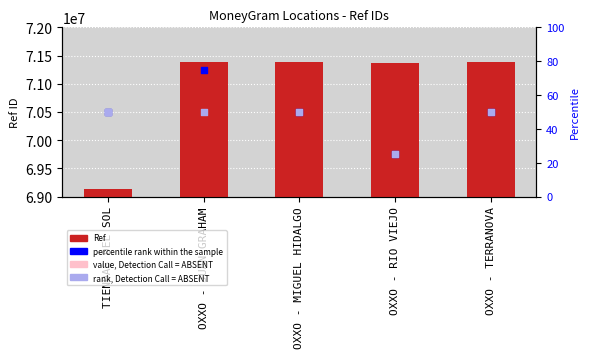

Which series reaches the maximum Y coordinate?

Ref